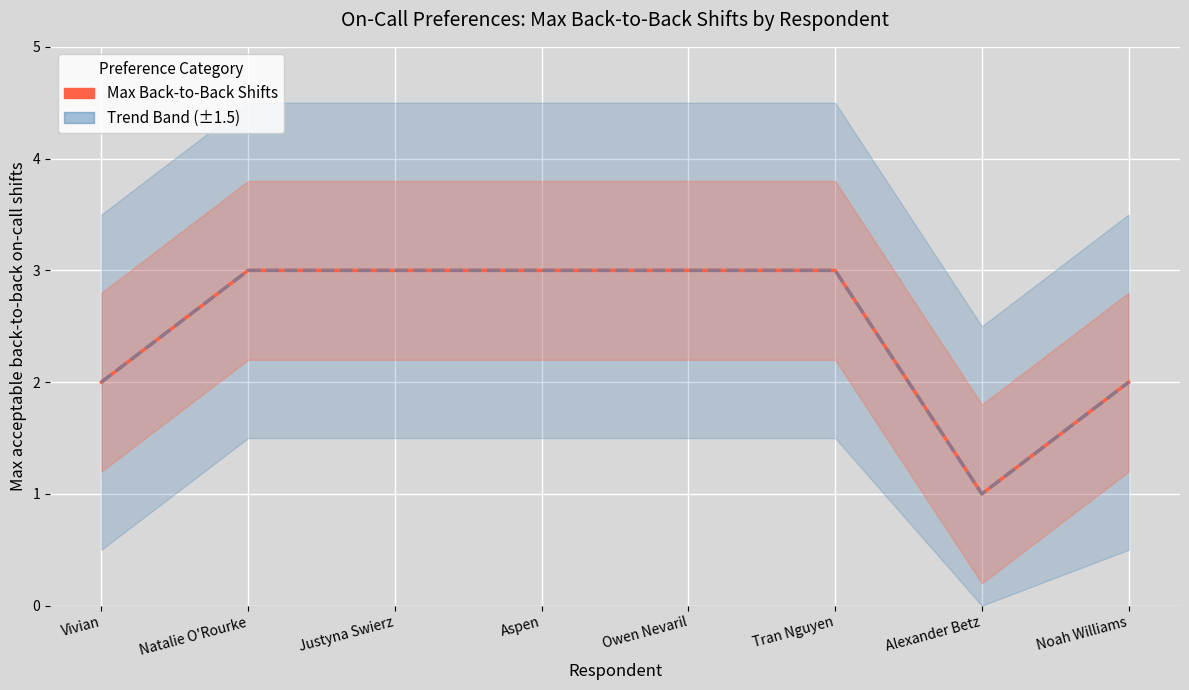

At Alexander Betz, list the series in order from smallest to largest.

Max Back-to-Back, Trend Band